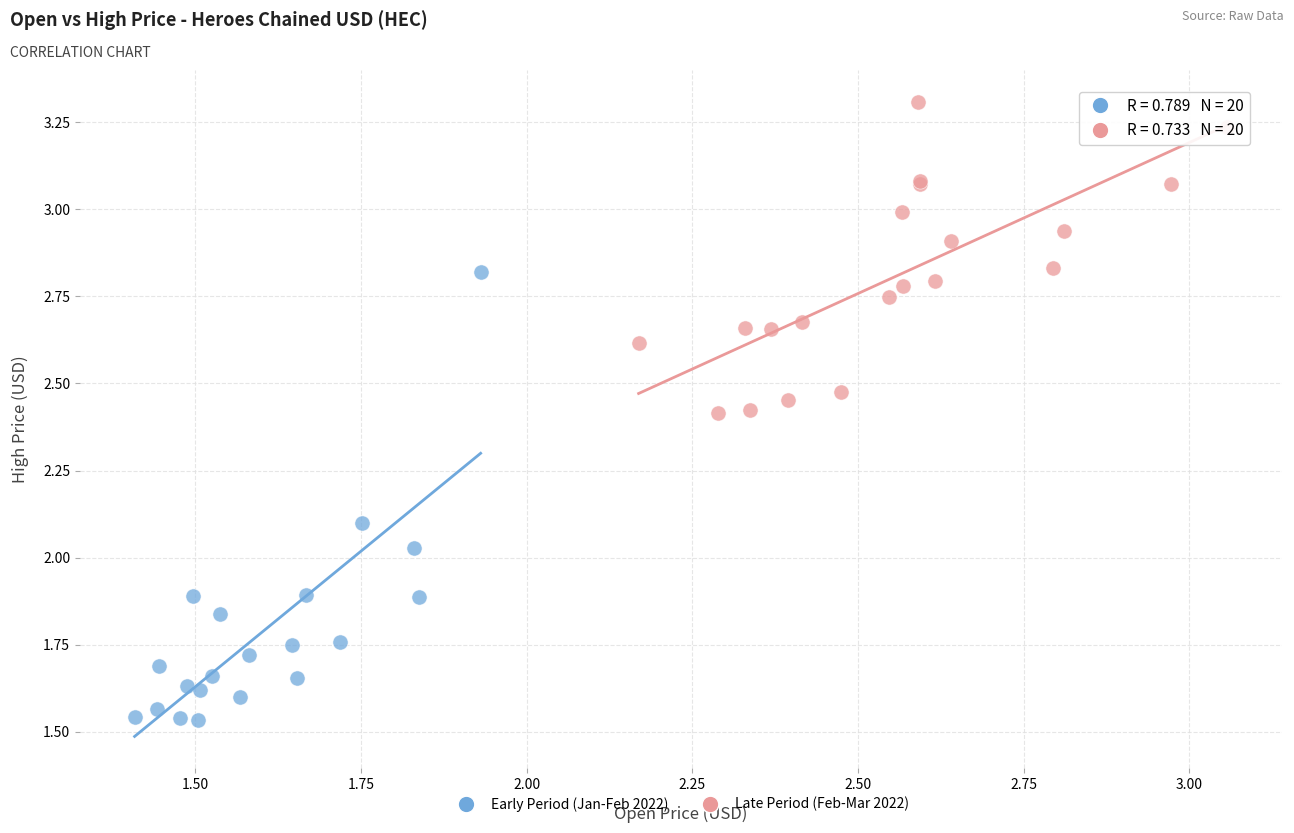

What are all the series names shown in the legend?

Early Period (Jan-Feb 2022), Late Period (Feb-Mar 2022)